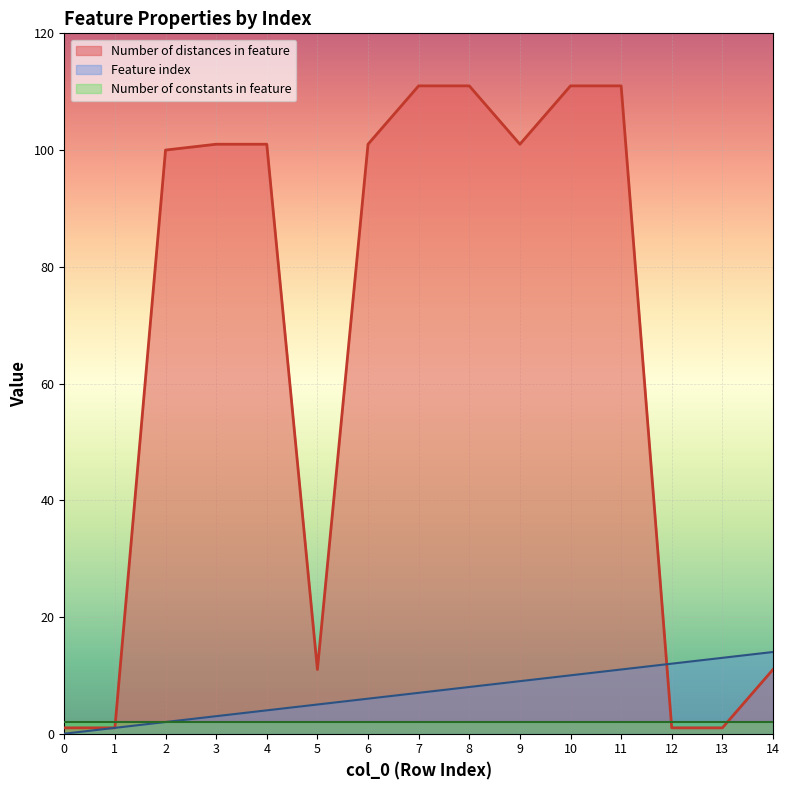

At how many categories does at least one series exceed 4?

13